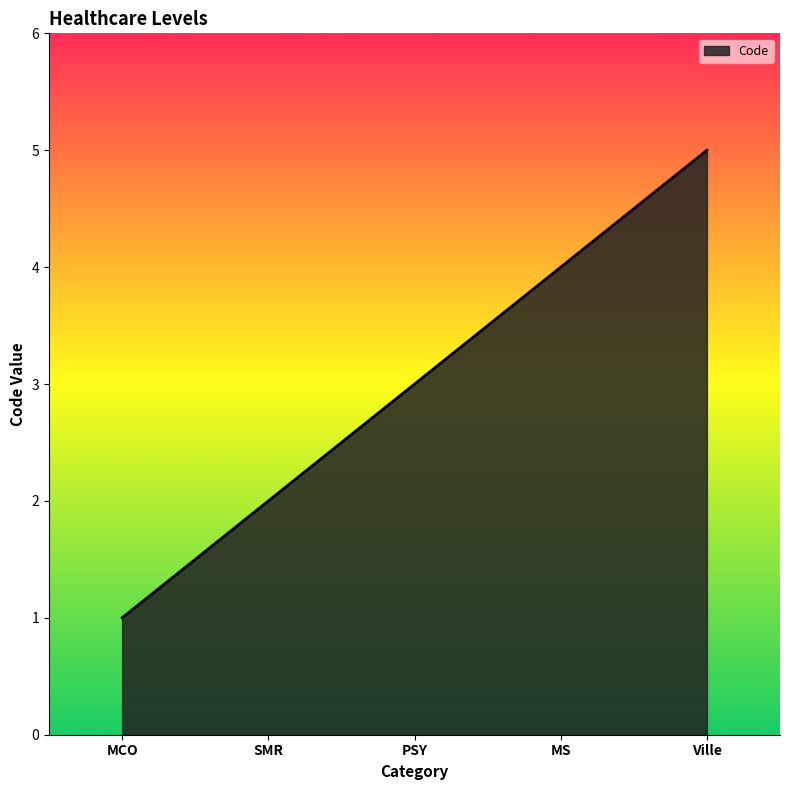

What is the average value?

3